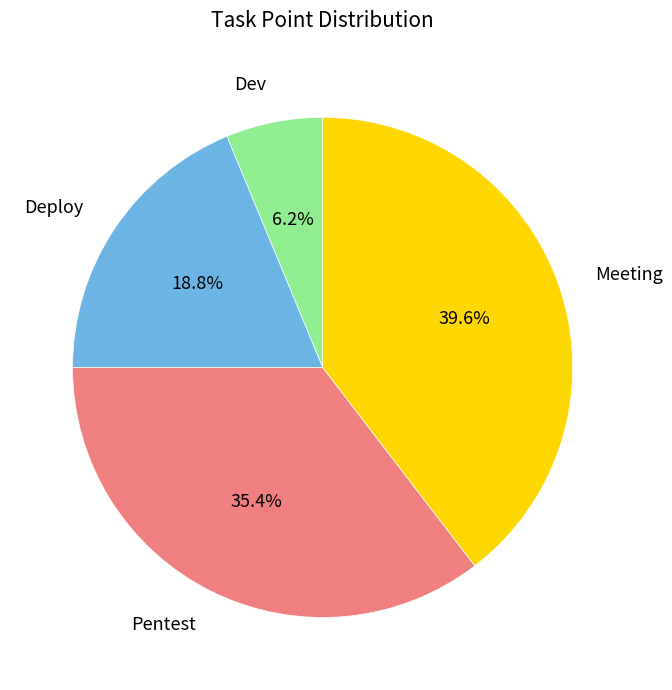

To the nearest percent, what is the difference between the largest and smallest slice percentages?

33%